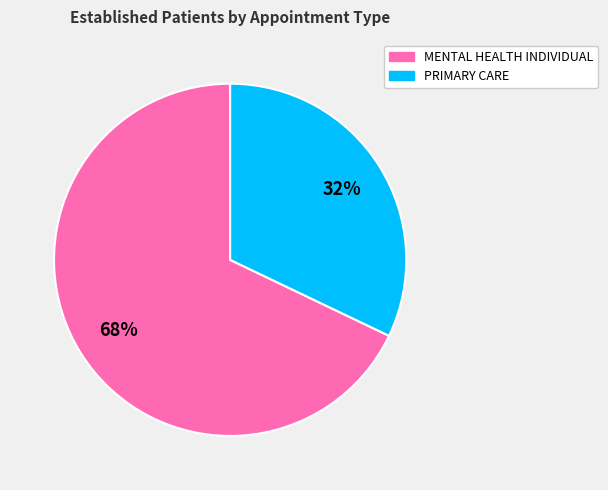

True or false: MENTAL HEALTH INDIVIDUAL accounts for 68% of the total.

True